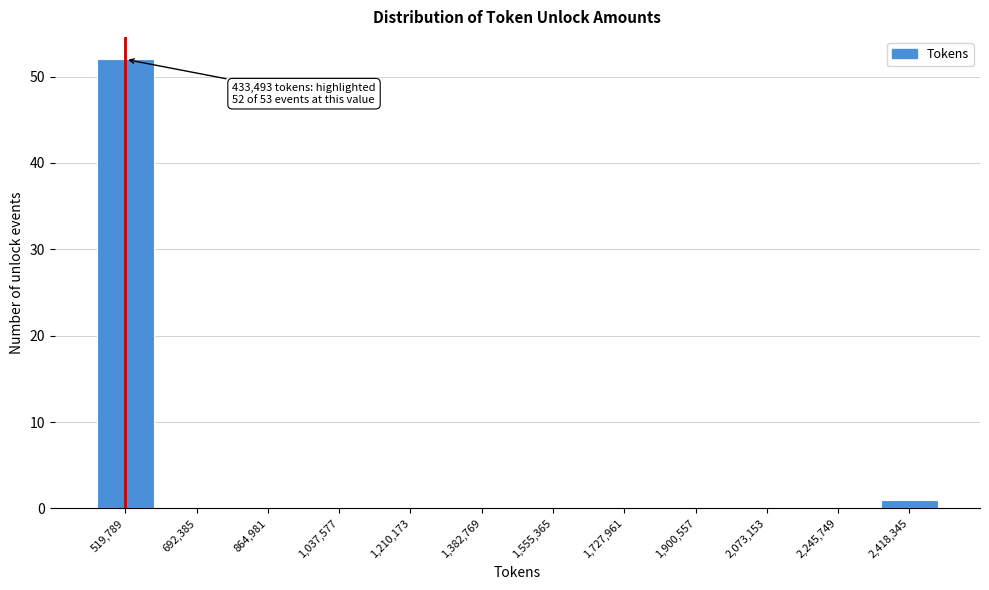

Reading right to left, transcribe all the data shown in this chart.

2,418,345=1	2,245,749=0	2,073,153=0	1,900,557=0	1,727,961=0	1,555,365=0	1,382,769=0	1,210,173=0	1,037,577=0	864,981=0	692,385=0	519,789=52